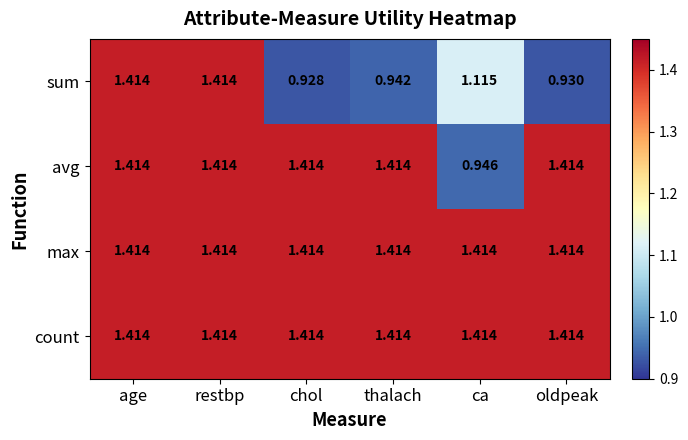

Which category has the lowest value in the avg series?

ca